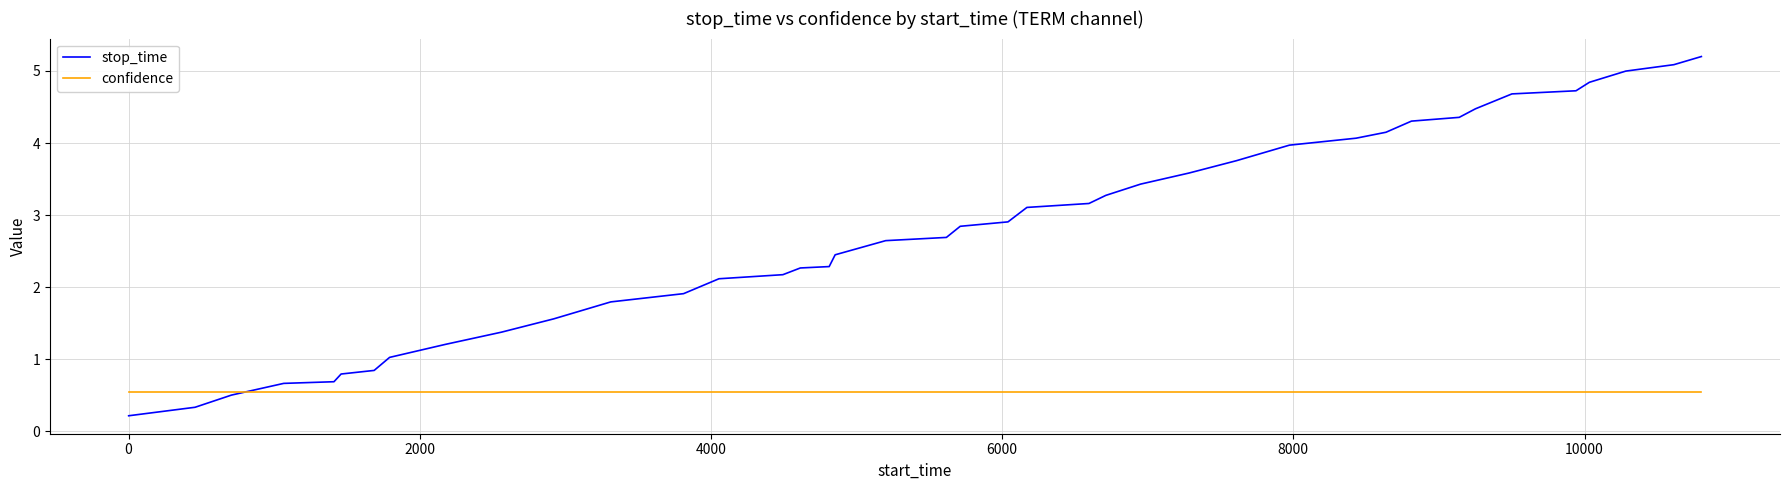

What is the maximum value for stop_time?

5.2